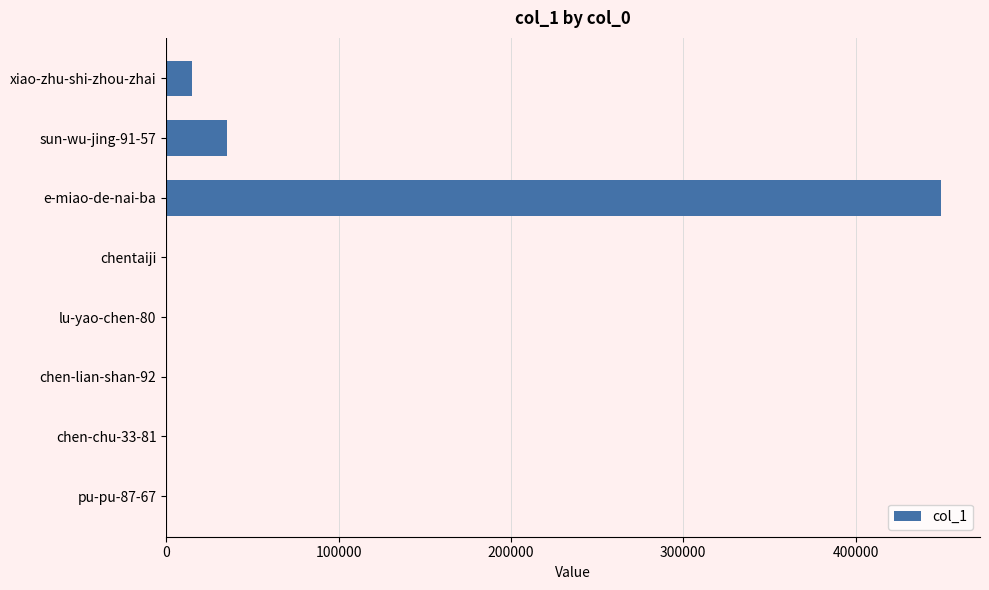

Between e-miao-de-nai-ba and chen-lian-shan-92, which is larger?

e-miao-de-nai-ba